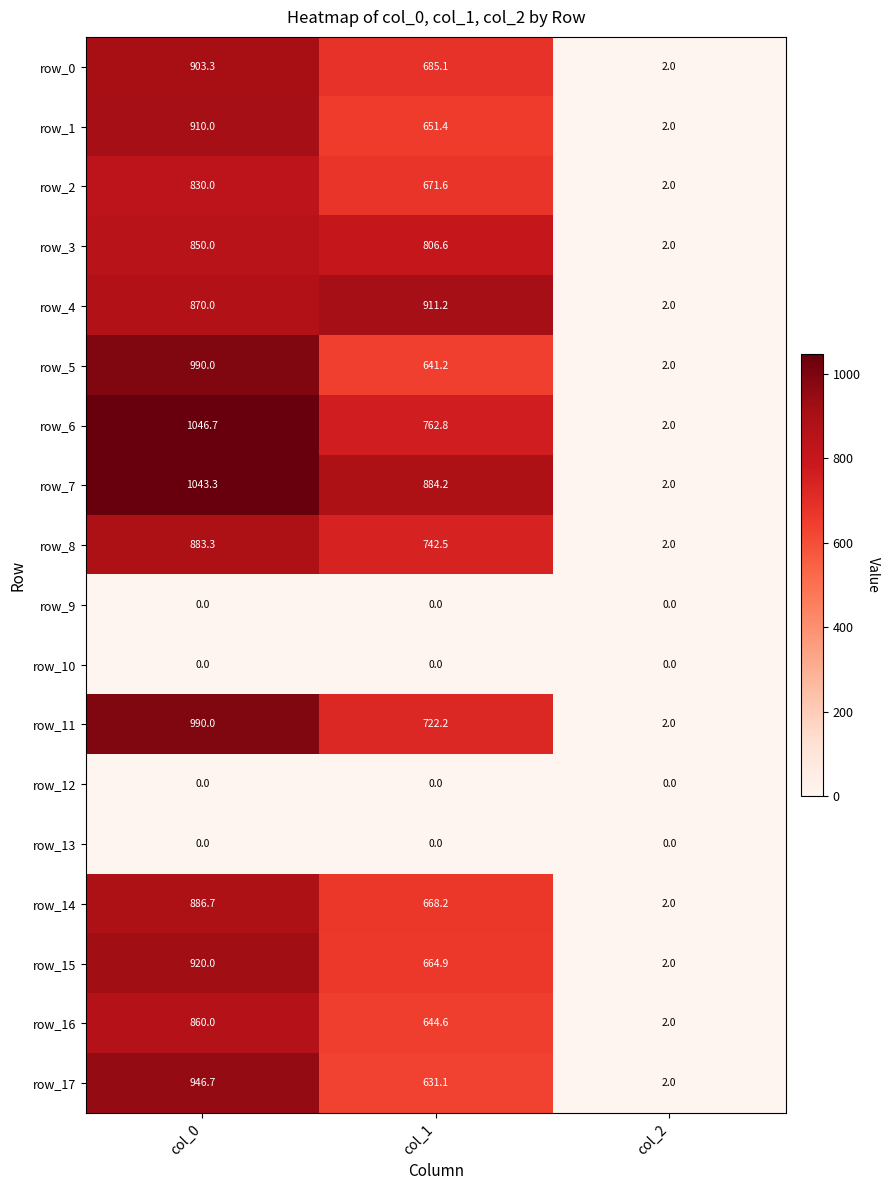

True or false: row_10 has a value of 0.0 at col_2.

True